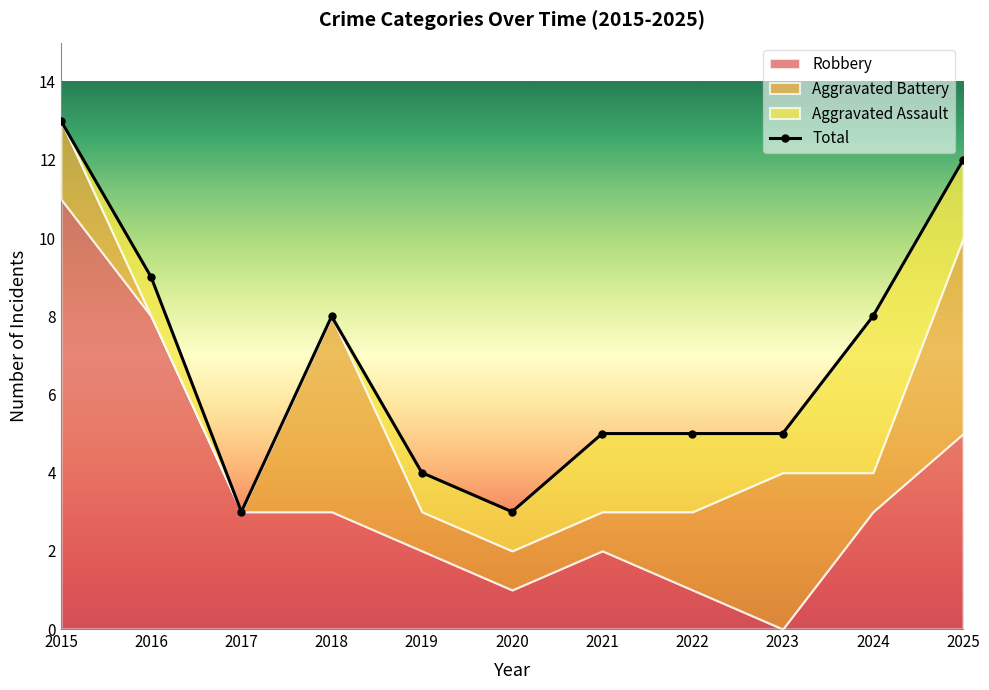

Reading right to left, what are all the values shown in this chart?

12	8	5	5	5	3	4	8	3	9	13